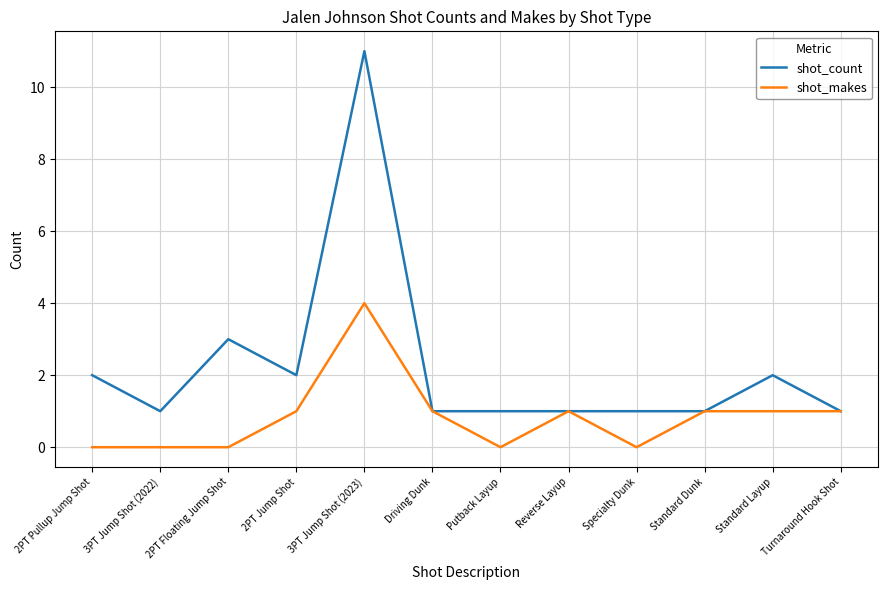

Which series has the largest total across all categories?

shot_count